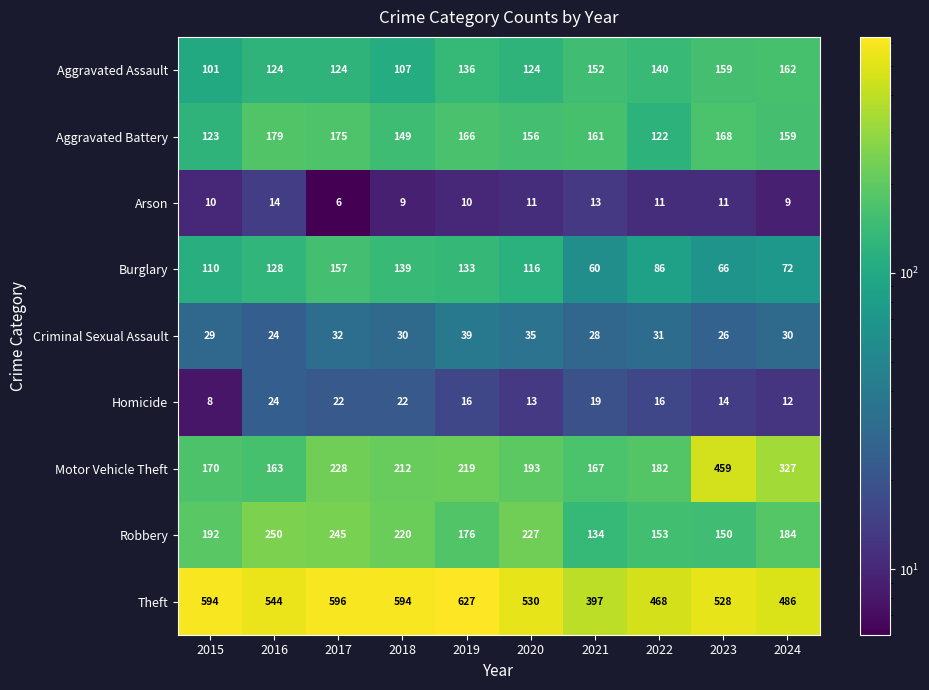

What is the difference between the Burglary values at 2018 and 2020?

23